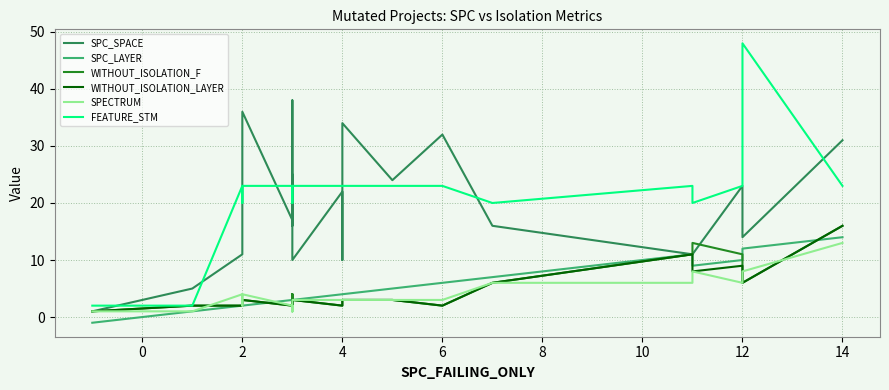

What is the label of the 5th point from the left?

2